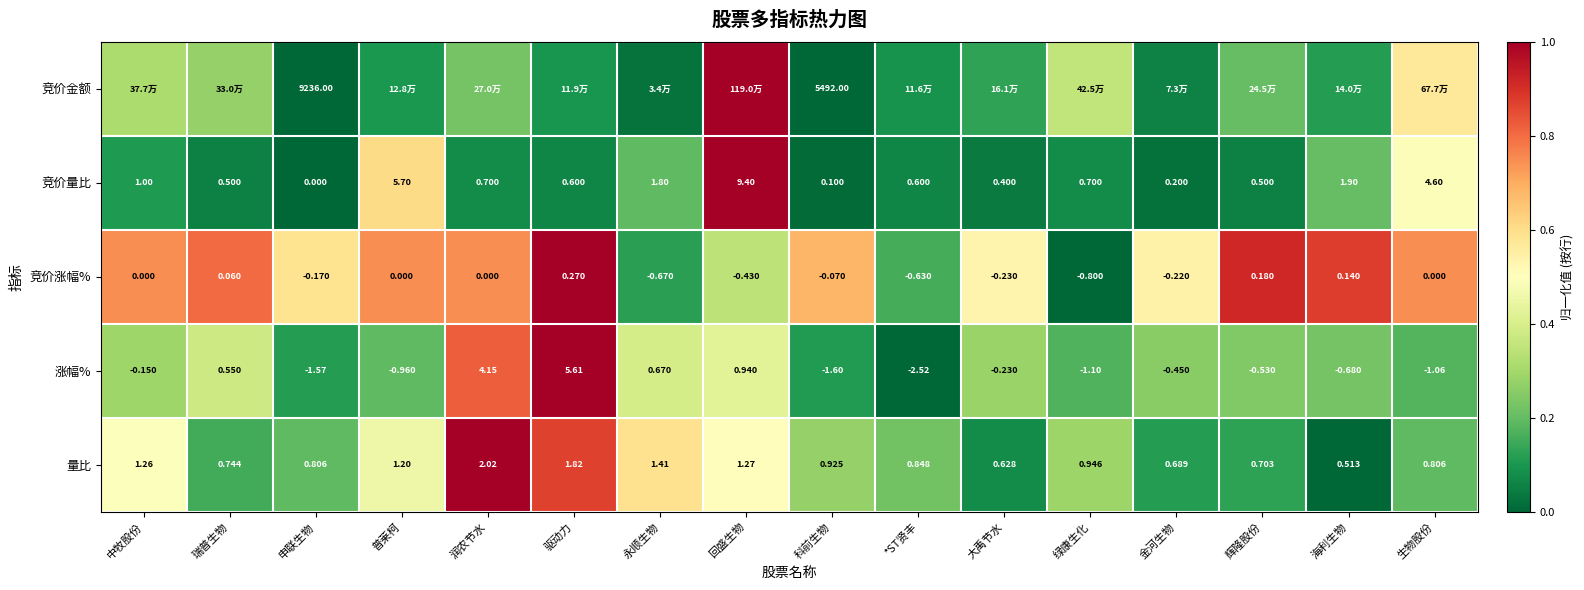

At which label does 竞价涨幅% reach its peak?

驱动力